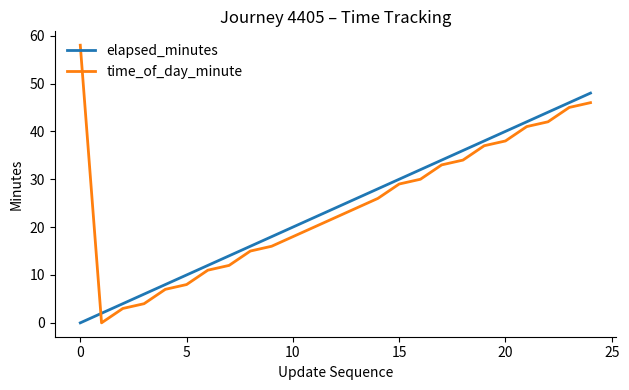

Rank the series by their maximum value, from lowest to highest.

elapsed_minutes, time_of_day_minute